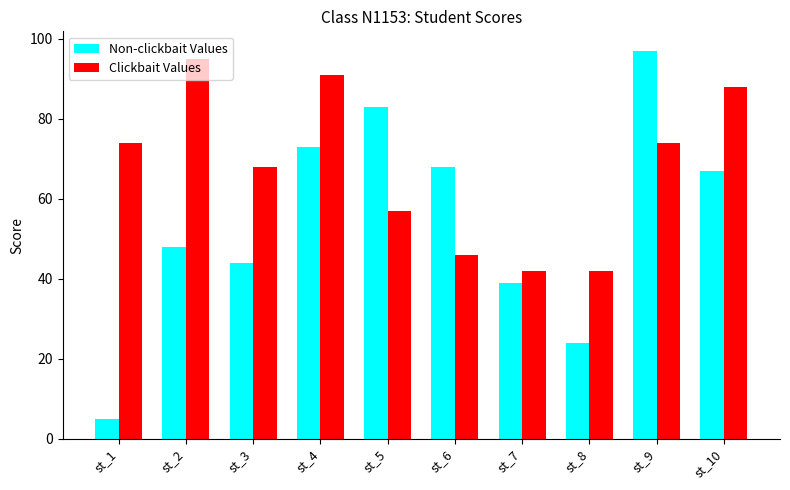

What is the minimum value for Non-clickbait Values?

5